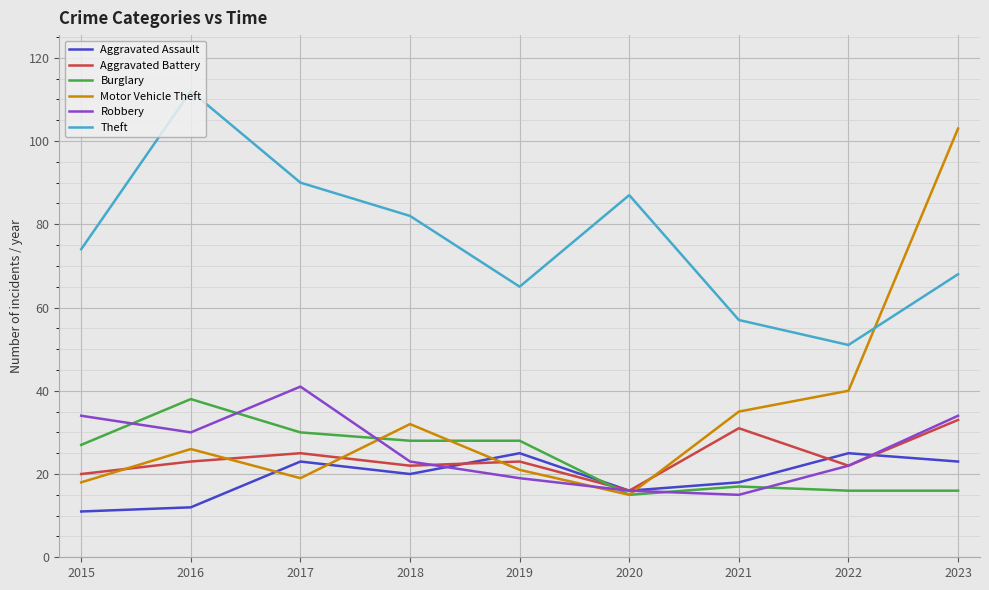

Where is the first local maximum for Burglary?

2016